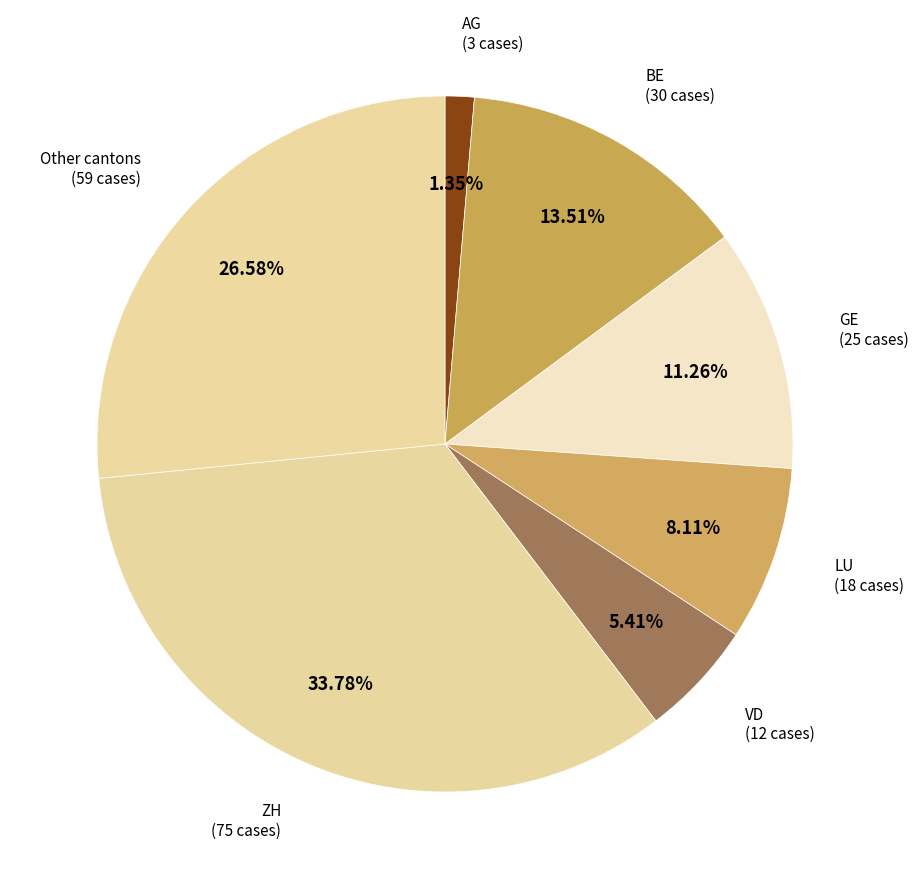

Does GE account for over 50% of the chart?

No